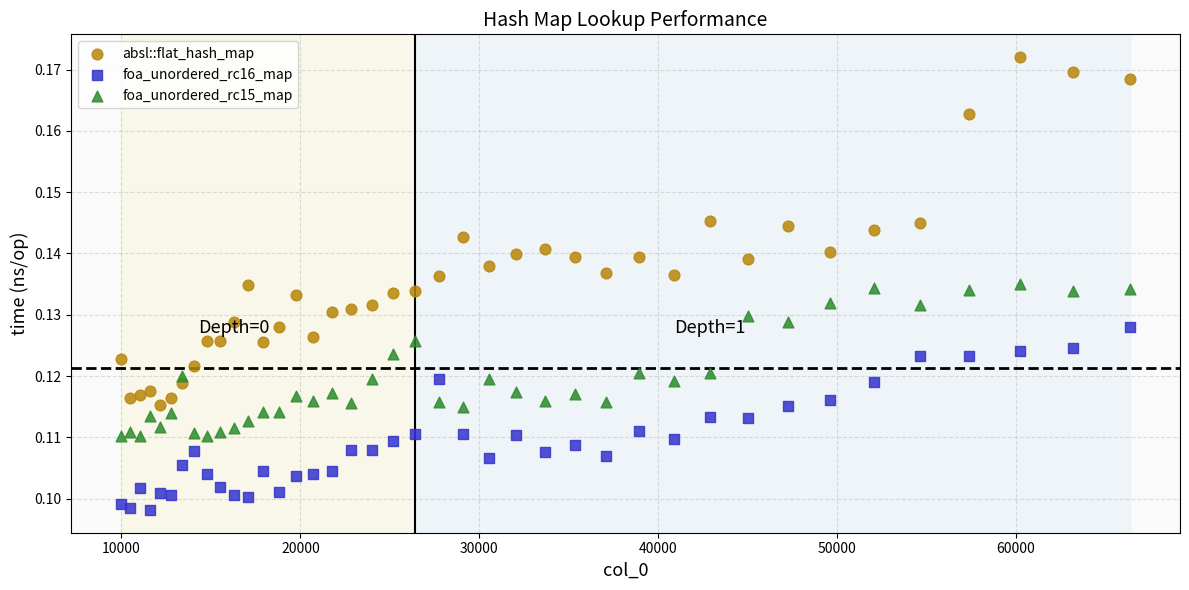

What is the X range (max minus min) for the scatter plot?

56358.0